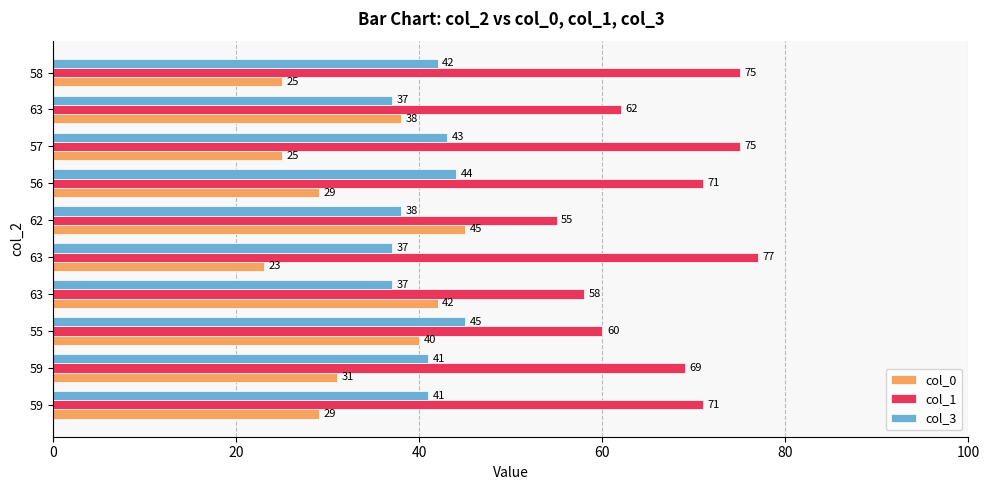

What are all the series names shown in the legend?

col_0, col_1, col_3